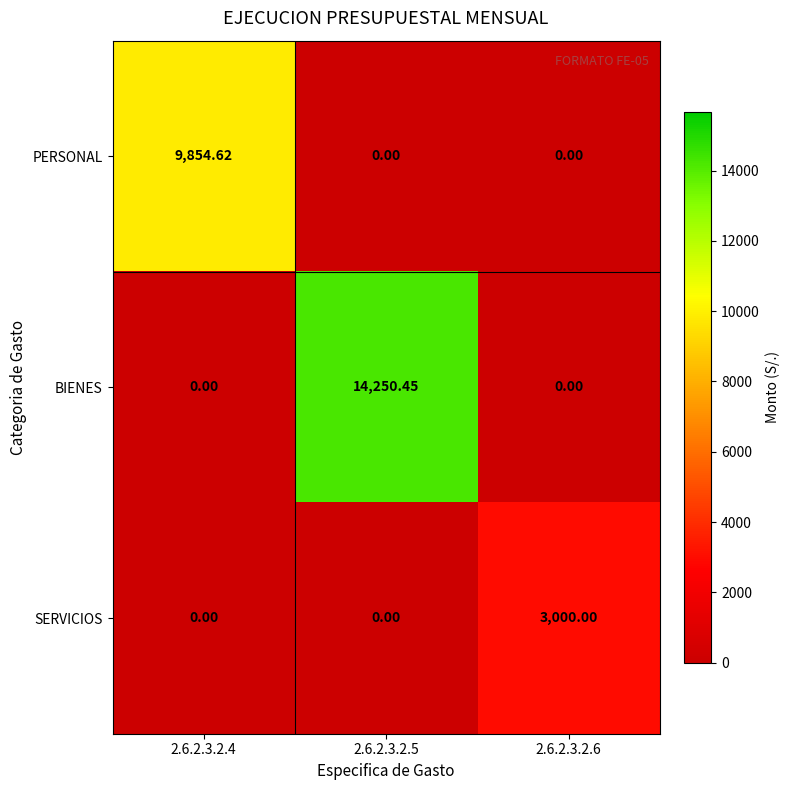

Which series changed the most between 2.6.2.3.2.5 and 2.6.2.3.2.6?

BIENES